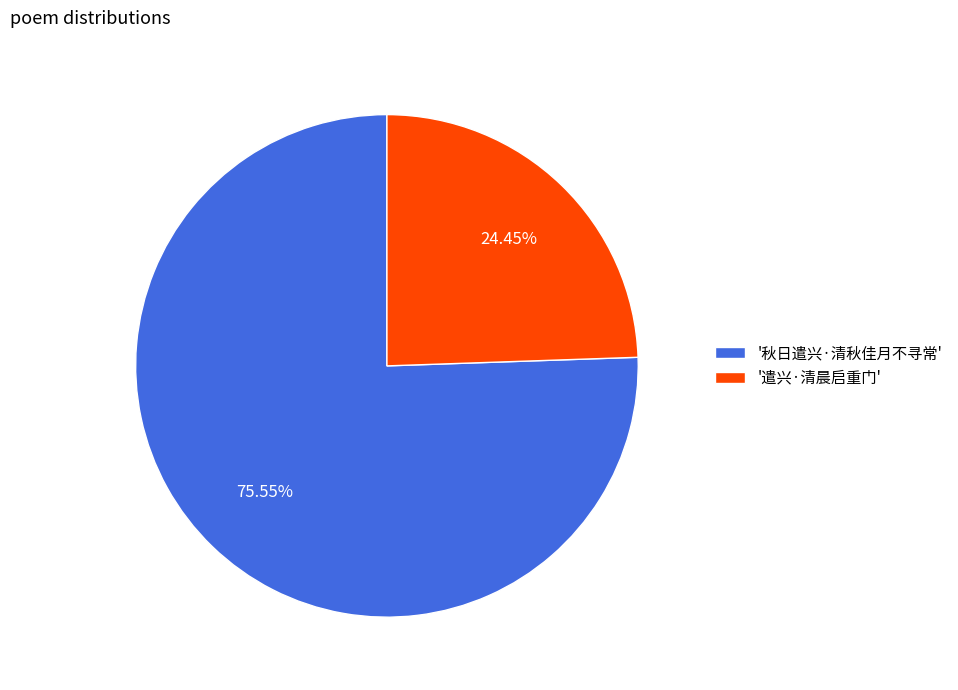

Which has a higher value, '遣兴·清晨启重门' or '秋日遣兴·清秋佳月不寻常'?

'秋日遣兴·清秋佳月不寻常'